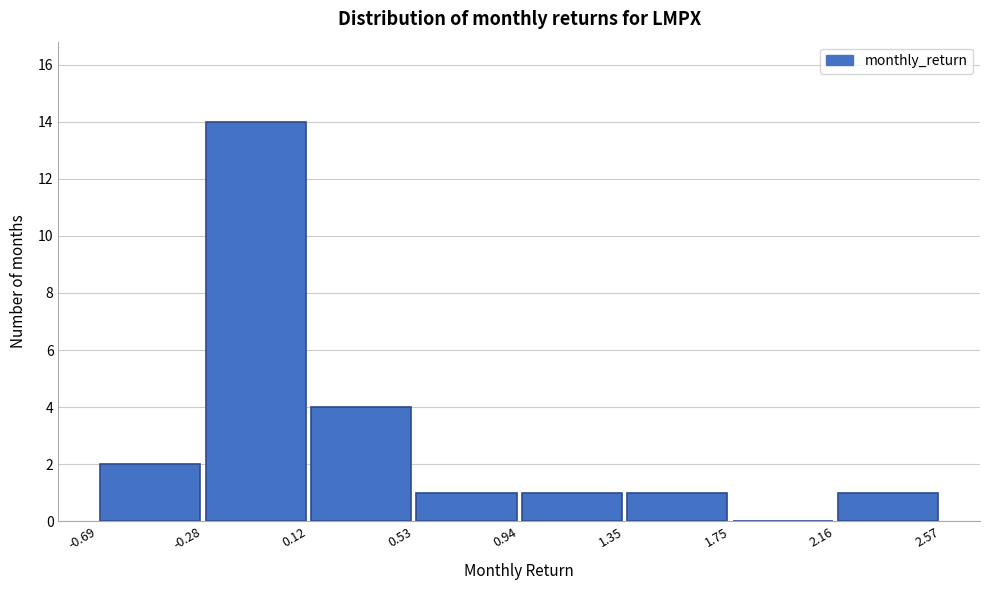

How tall is the bar that spans 1.35 to 1.75 on the x-axis? The values are not printed on the chart, so give them approximately, as read against the axis.

1